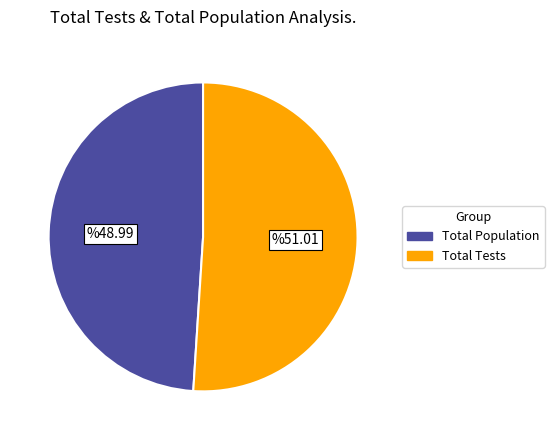

Combined, do Total Population and Total Tests account for over 50%?

Yes